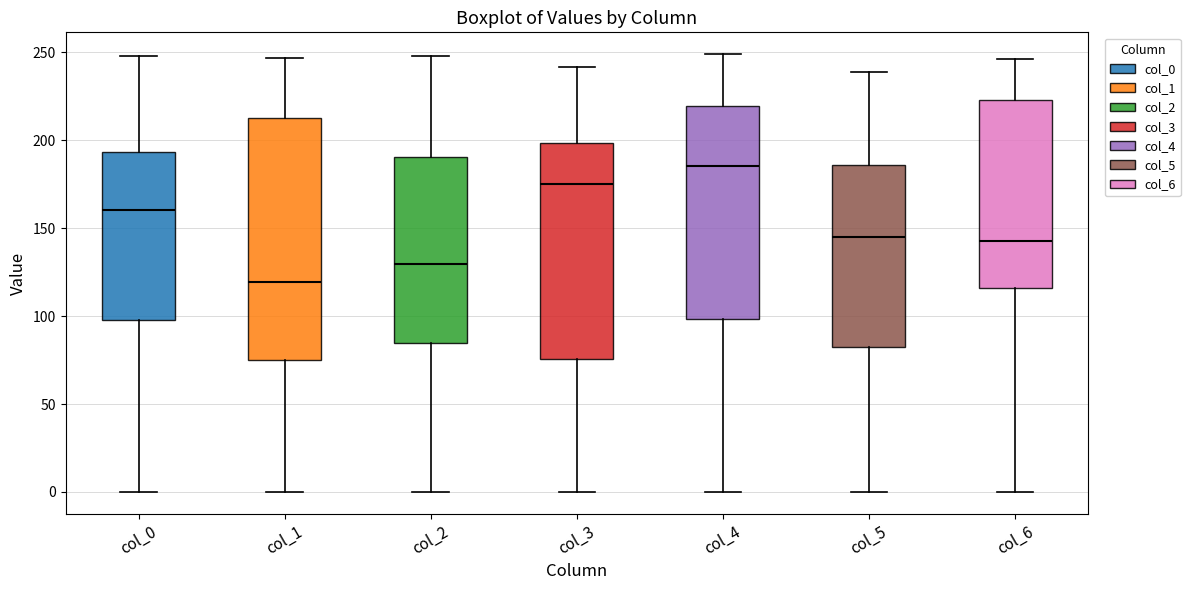

Which box is the tallest, from its lower edge to its upper edge?

col_1